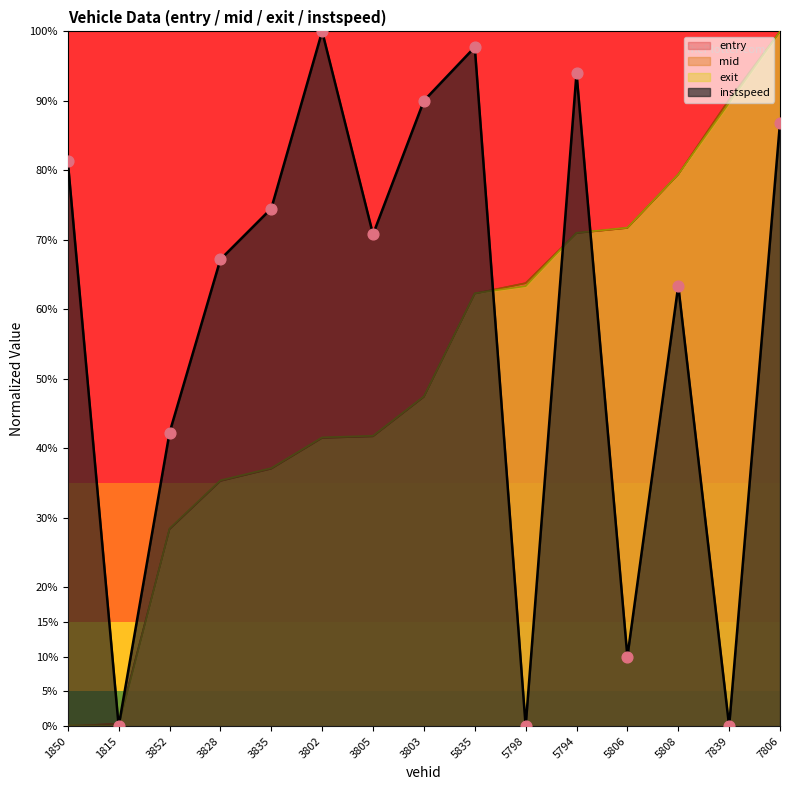

What are all the series names shown in the legend?

entry, mid, exit, instspeed